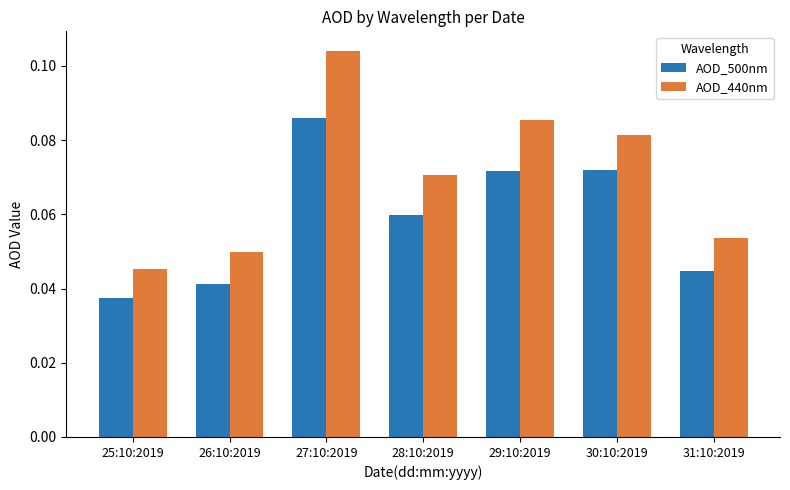

Which category has the highest value across all series?

27:10:2019